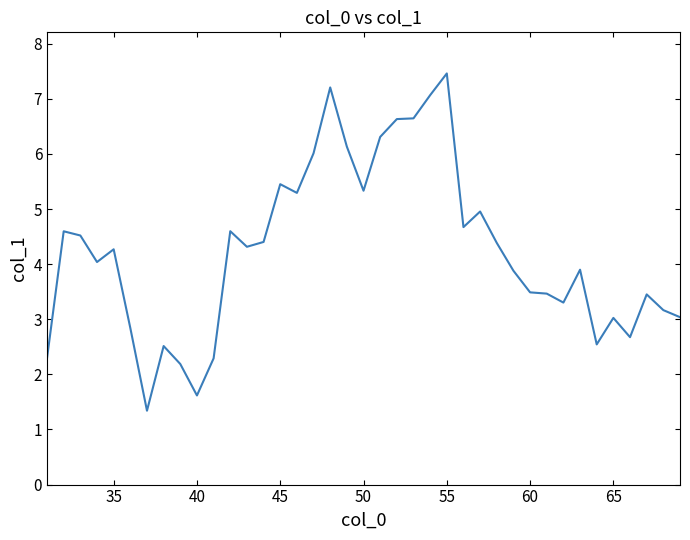

What is the smallest value displayed?

1.3